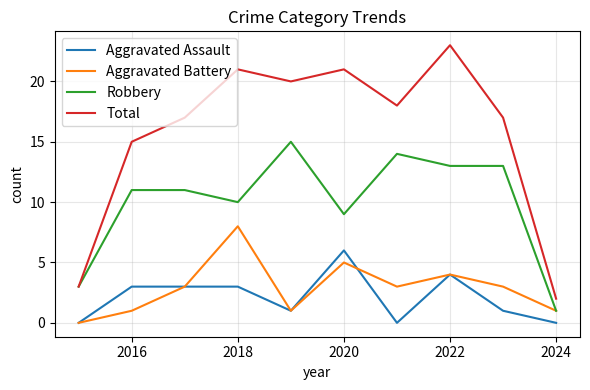

Which series has the largest total across all categories?

Total